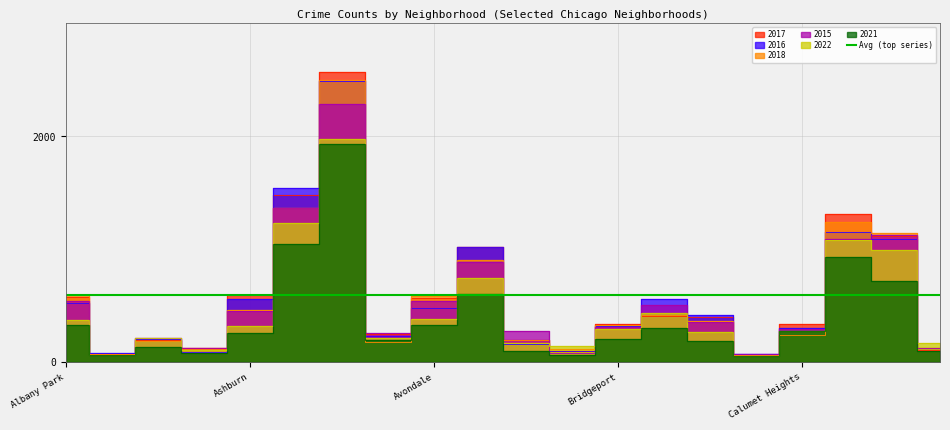

Read the 2018 value at Brighton Park.

419